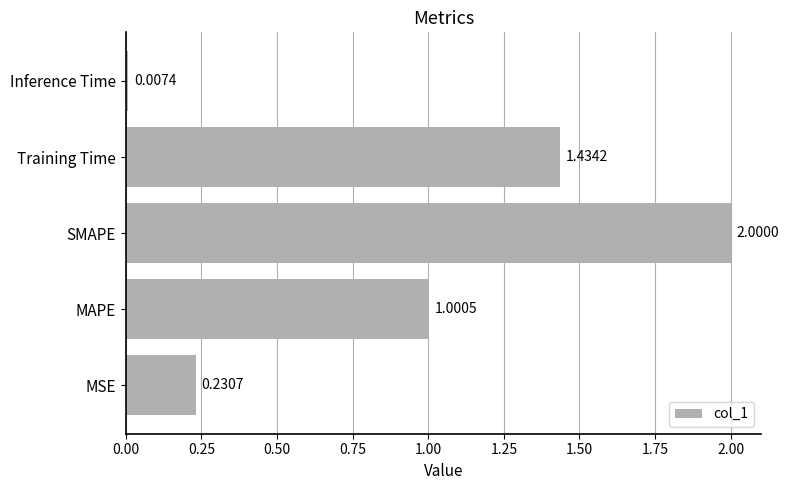

What is the sum of the values at MAPE and Inference Time?

1.0